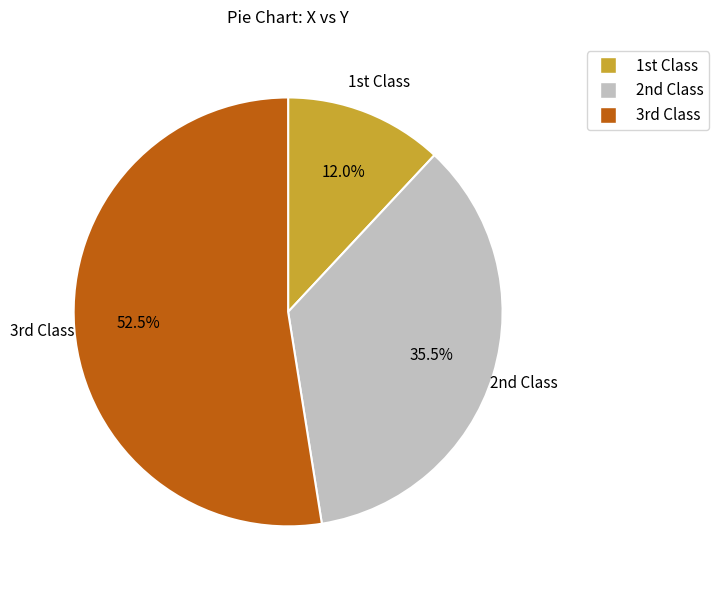

To the nearest percent, what is the average slice percentage?

33%